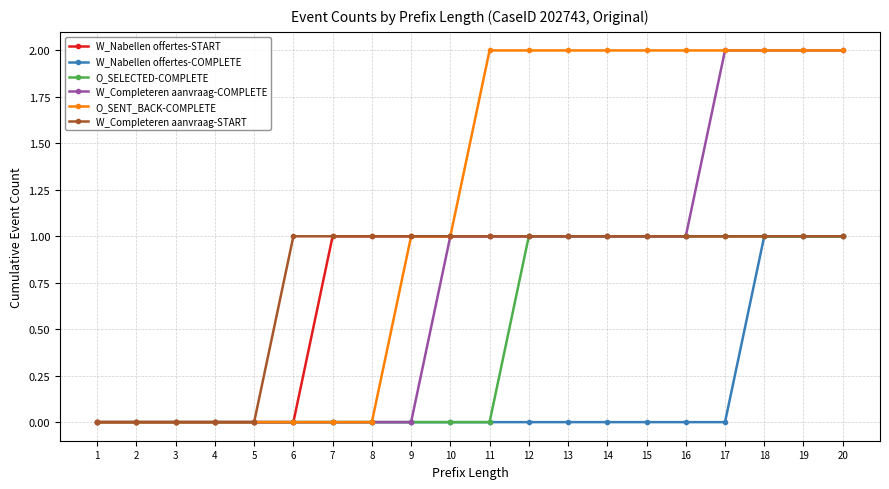

Is the value of O_SENT_BACK-COMPLETE at 1 greater than the value of W_Completeren aanvraag-START at 8?

No